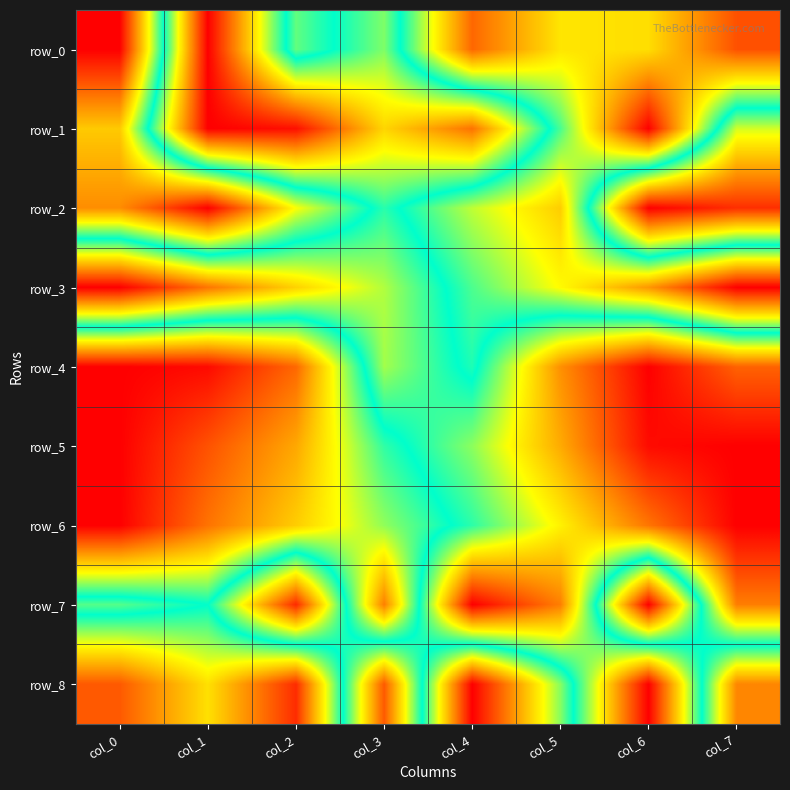

Rank the series at col_3 from highest to lowest value.

row_8, row_1, row_3, row_4, row_0, row_2, row_5, row_6, row_7